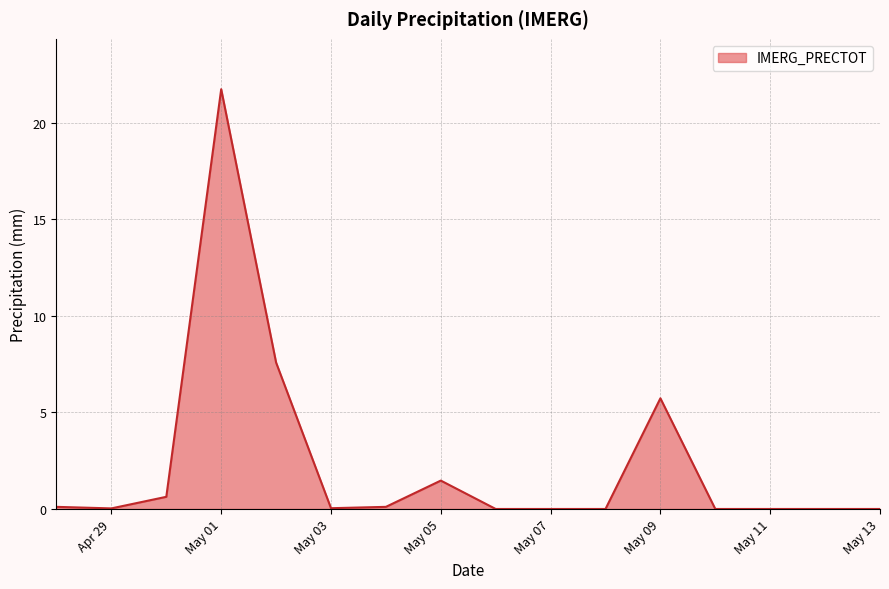

True or false: there are more than 0 points higher than both neighbors.

True